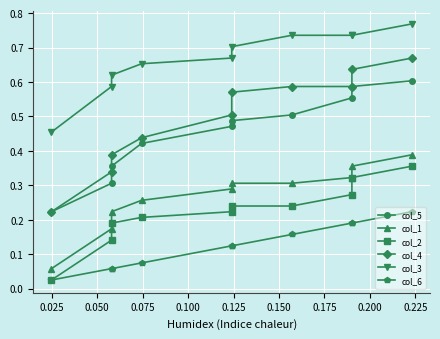

What is the difference between the maximum and minimum values in the col_5 series?

0.4